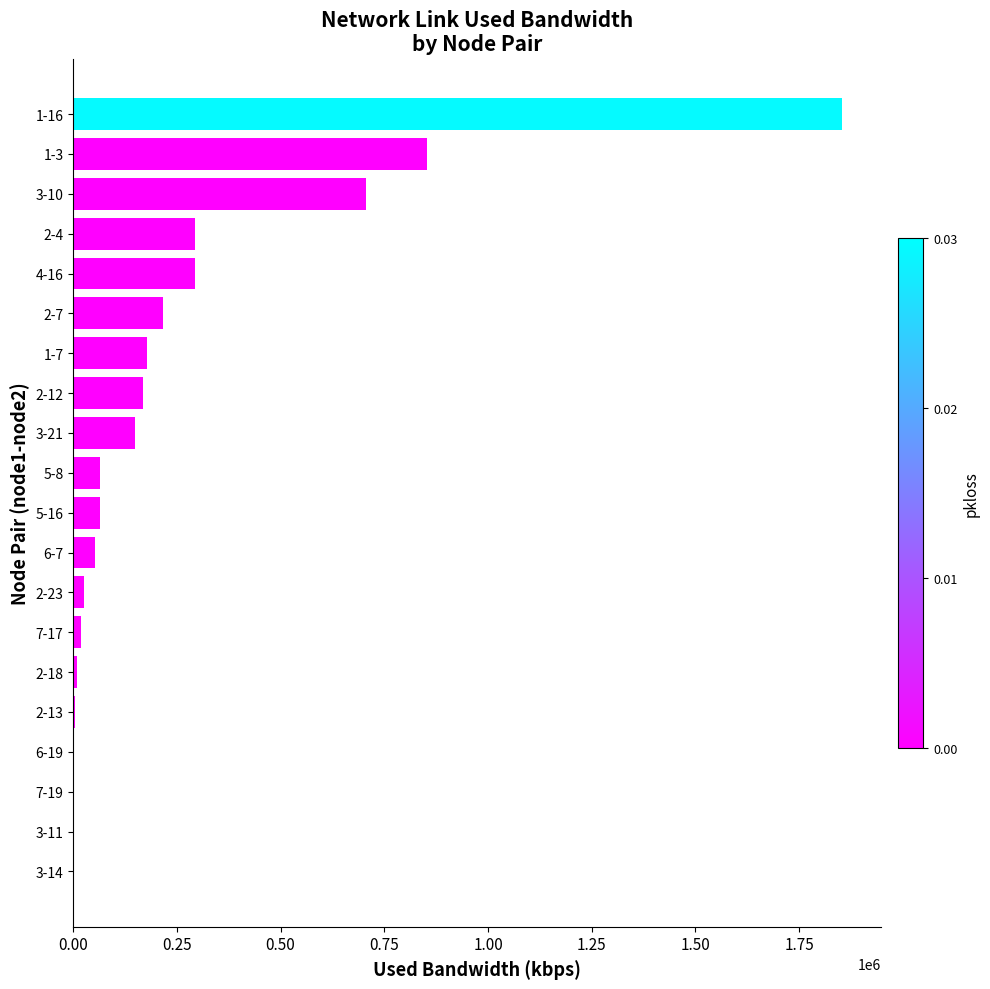

Which label corresponds to the largest value in the chart?

1-16